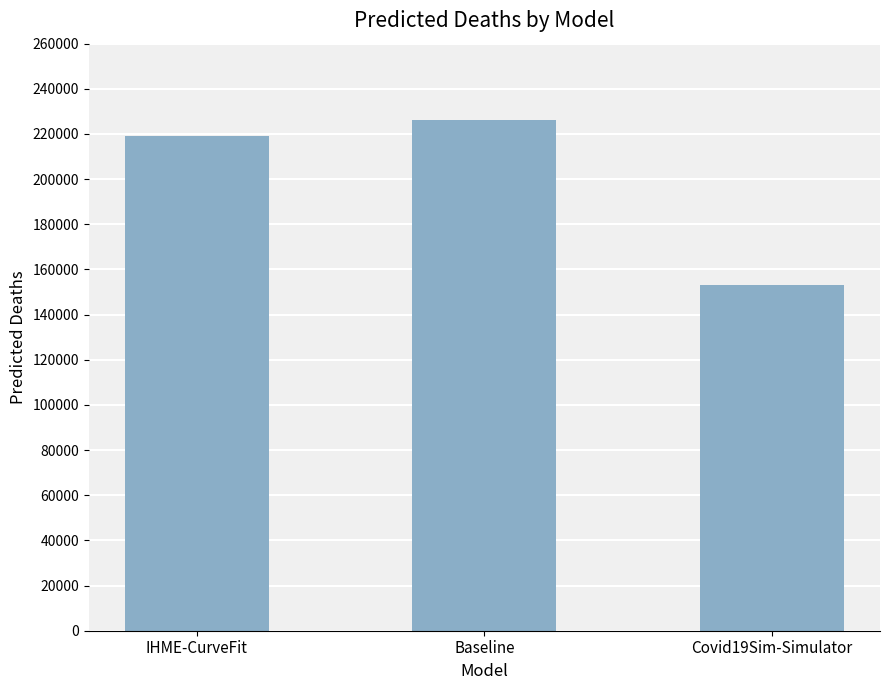

Between Baseline and IHME-CurveFit, which is larger?

Baseline